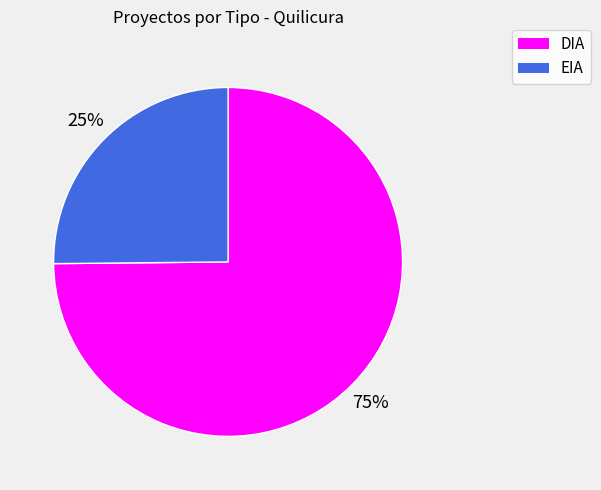

To the nearest percent, what percentage of the pie is DIA?

75%